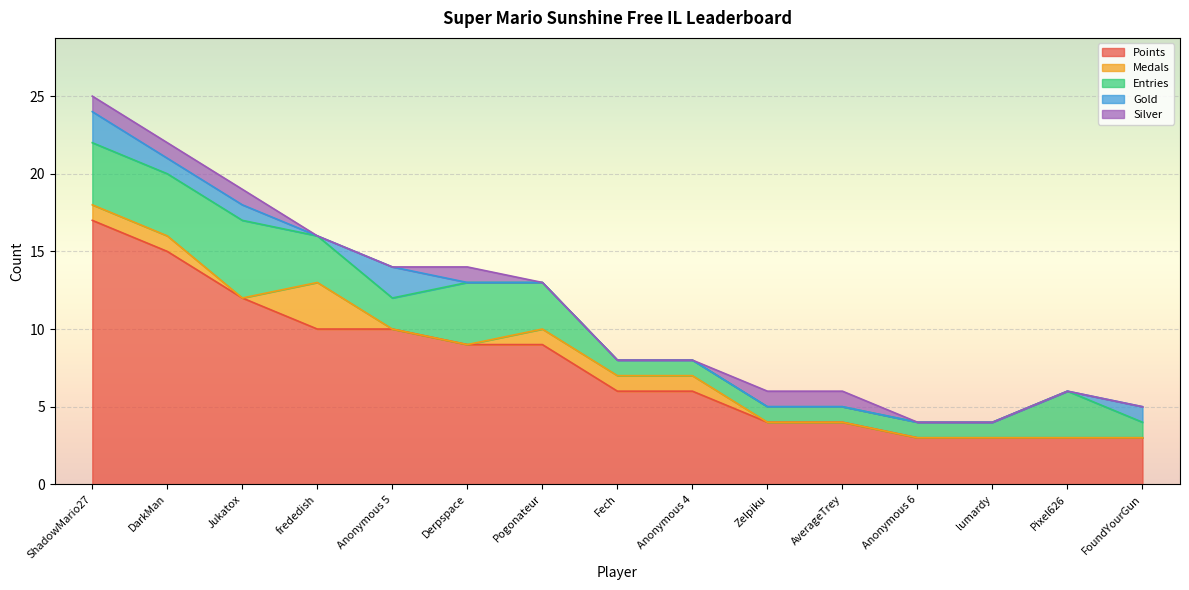

Where do Gold and Silver first cross each other?

Anonymous 5 and Derpspace